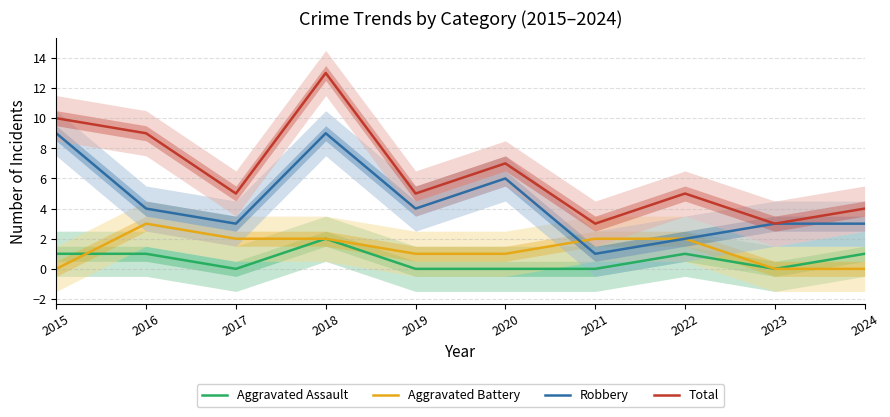

What is the maximum value for Aggravated Assault?

2